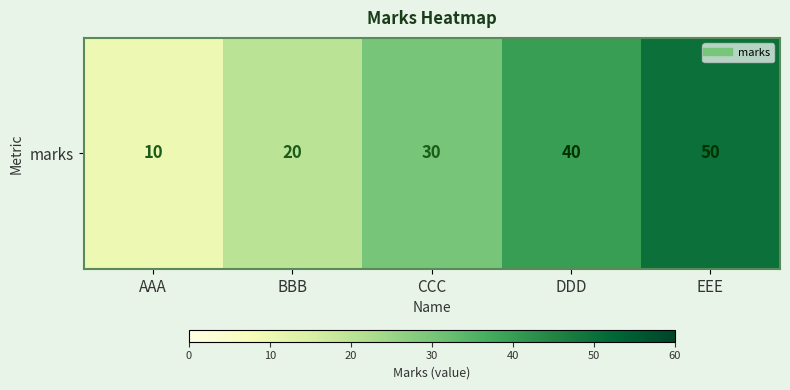

The value at BBB is 27. True or false?

False